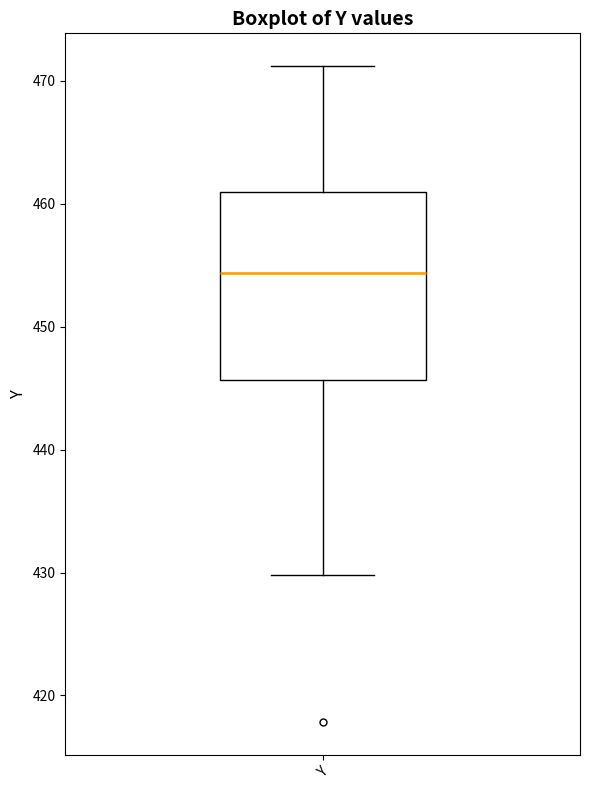

Read this box plot against the y-axis: the position of the median line, the range covered by the box, and the ends of both whiskers. The values are not printed on the chart, so give them approximately, as read against the axis.

median 454, box 446 to 461, whiskers 430 to 471